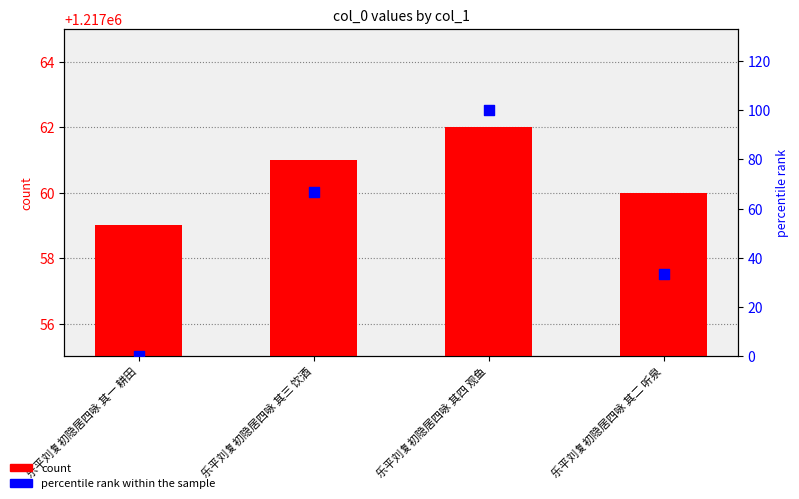

At which category is the sum across all series the highest?

乐平刘复初隐居四咏 其四 观鱼